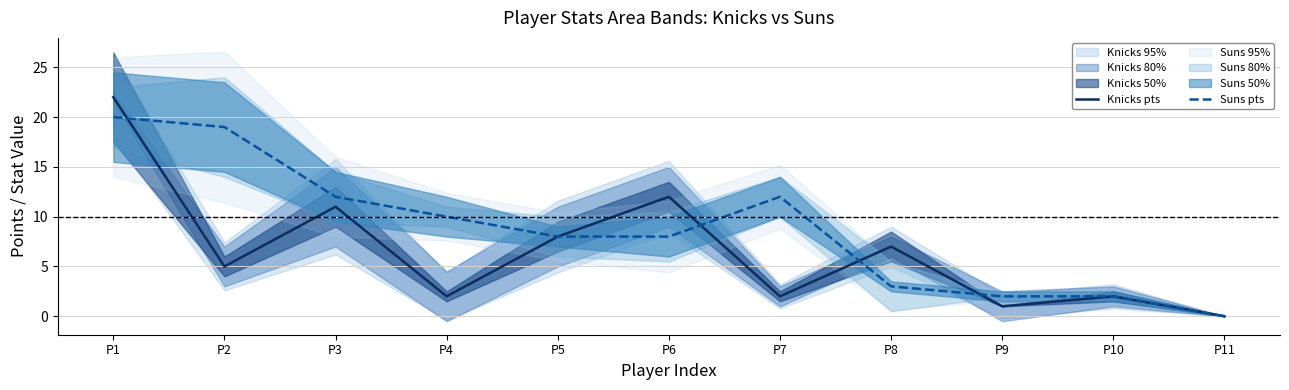

Reading left to right, list all the values displayed in this chart.

Knicks pts: 22	5	11	2	8	12	2	7	1	2	0
Suns pts: 20	19	12	10	8	8	12	3	2	2	0